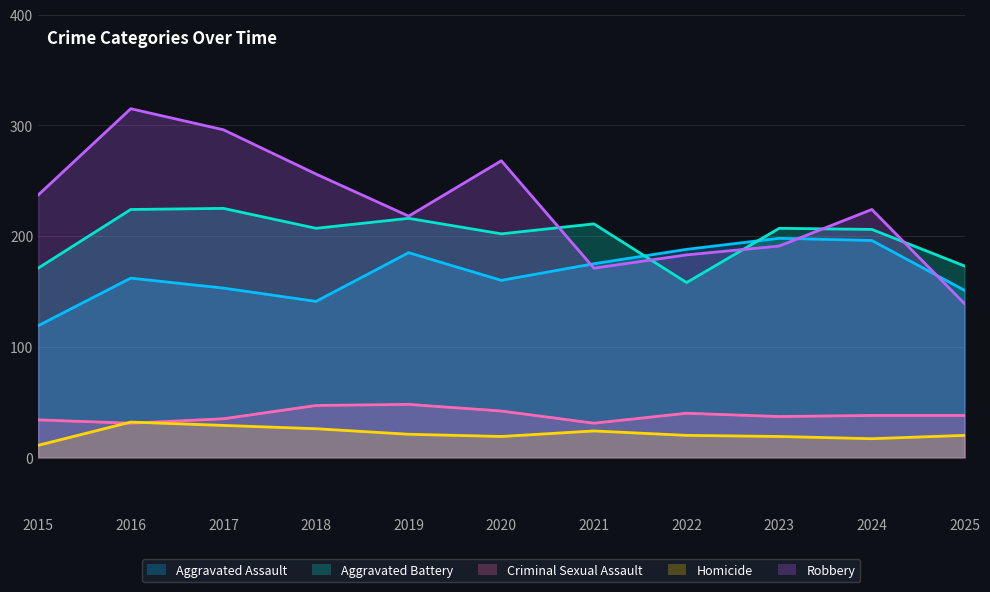

At which label is Aggravated Battery closest to 191?

2020